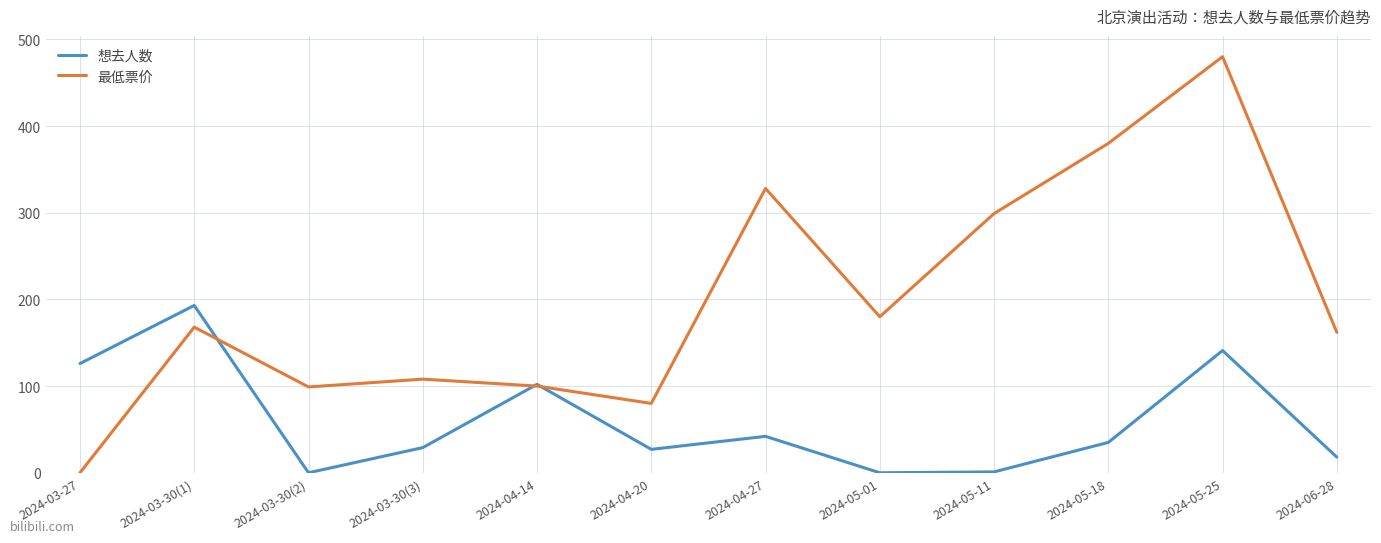

Does the chart have visible grid lines?

Yes